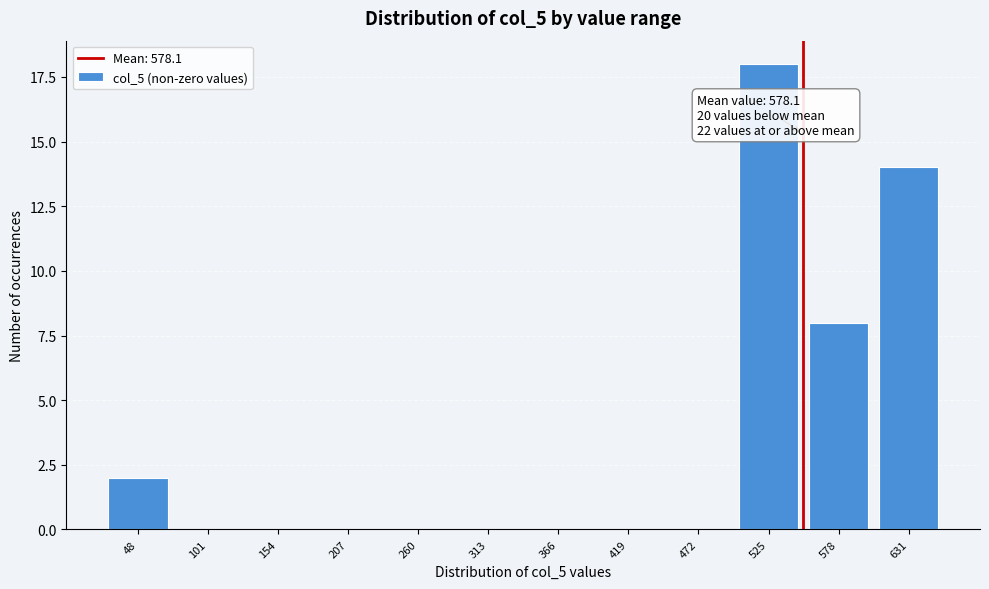

Reading left to right, extract all data points from this chart.

48=2	101=0	154=0	207=0	260=0	313=0	366=0	419=0	472=0	525=18	578=8	631=14